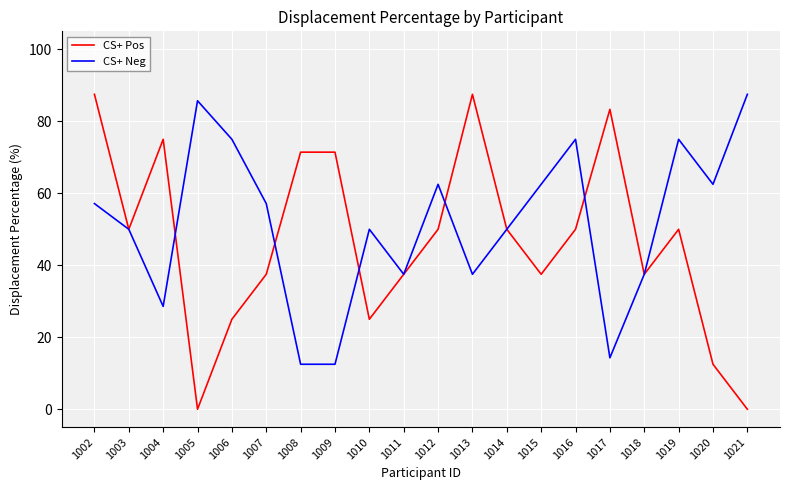

What is the difference between the second highest and second lowest values in the CS+ Neg series?

73.2